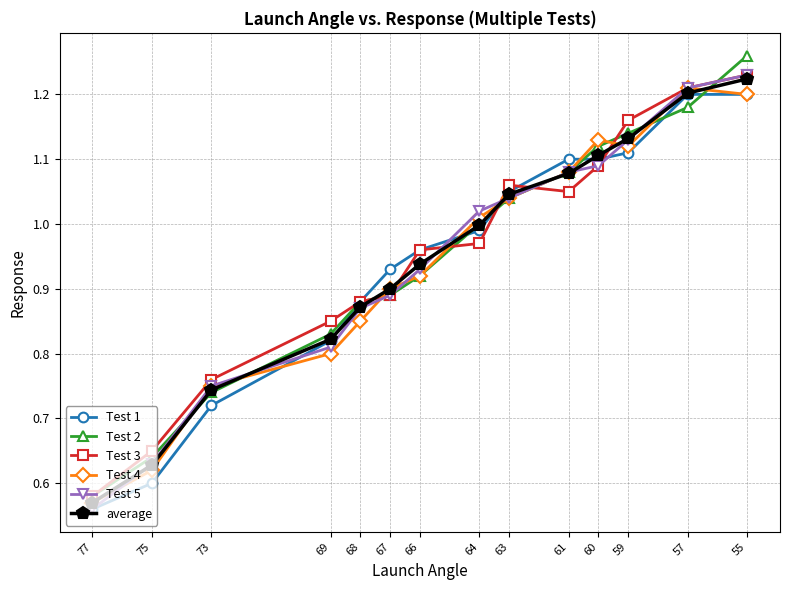

Which category has the highest value in the Test 1 series?

57